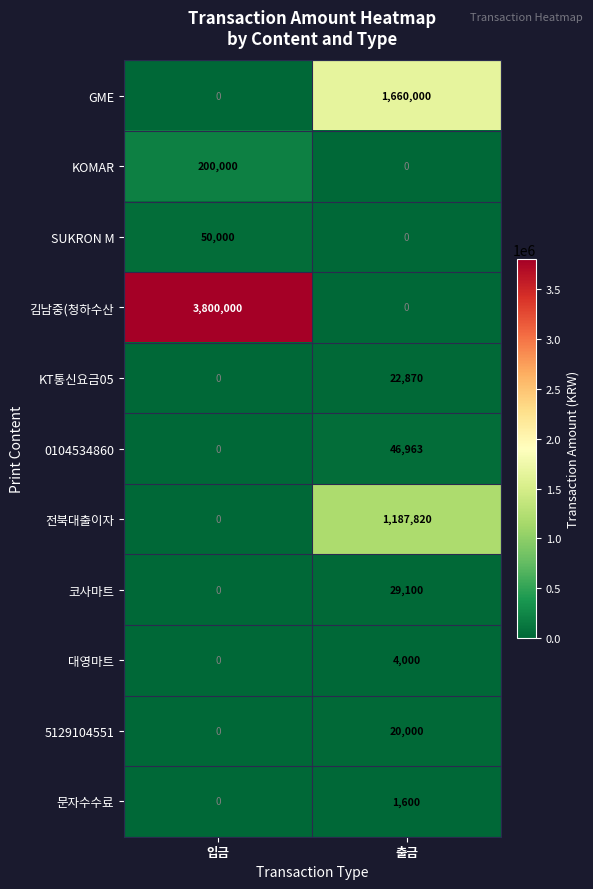

The 전북대출이자 series shows 1187820 at 출금. True or false?

True